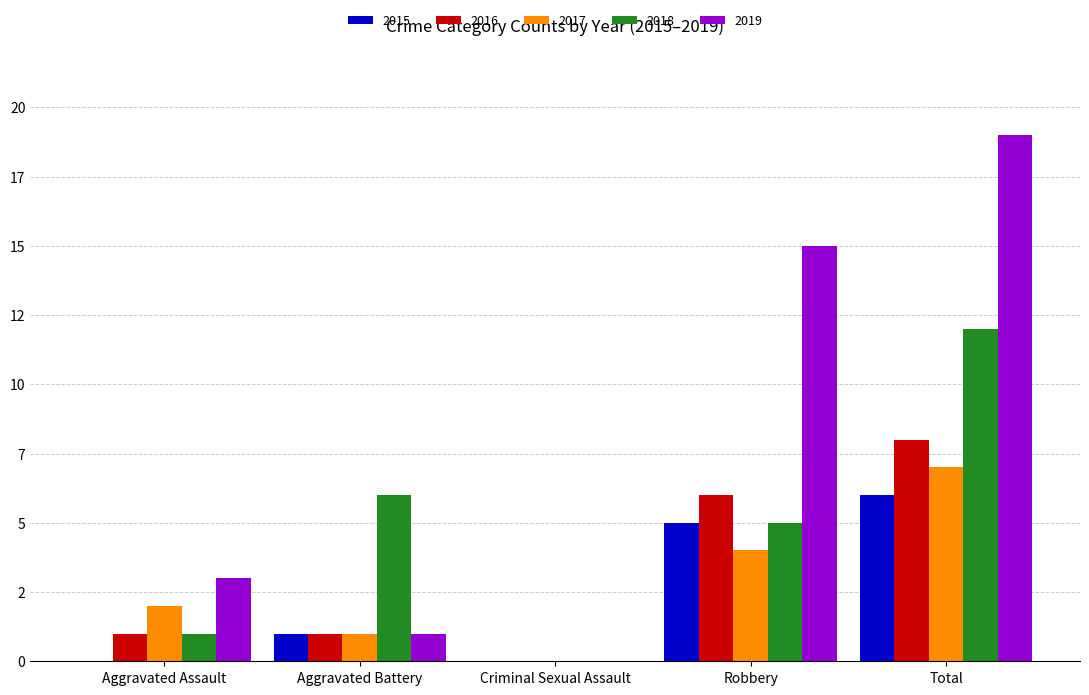

Is it true that 2017 equals 2 at Aggravated Assault?

True